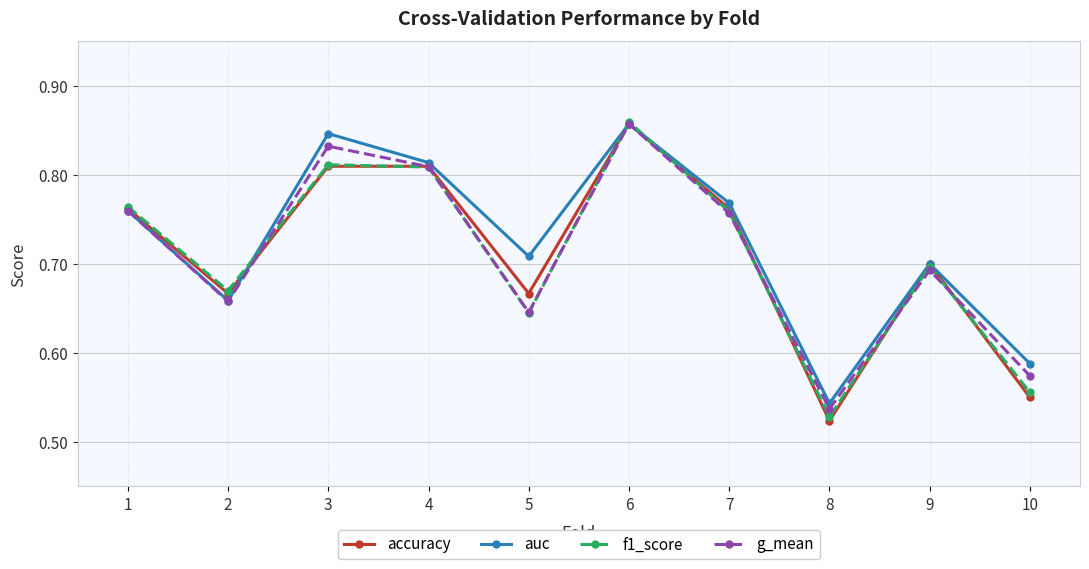

In f1_score, how many points are lower than both neighbors (excluding endpoints)?

3